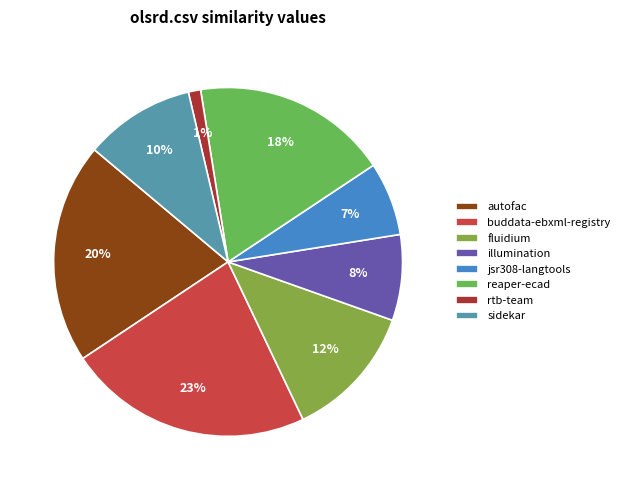

Rank the categories by value from highest to lowest.

buddata-ebxml-registry, autofac, reaper-ecad, fluidium, sidekar, illumination, jsr308-langtools, rtb-team